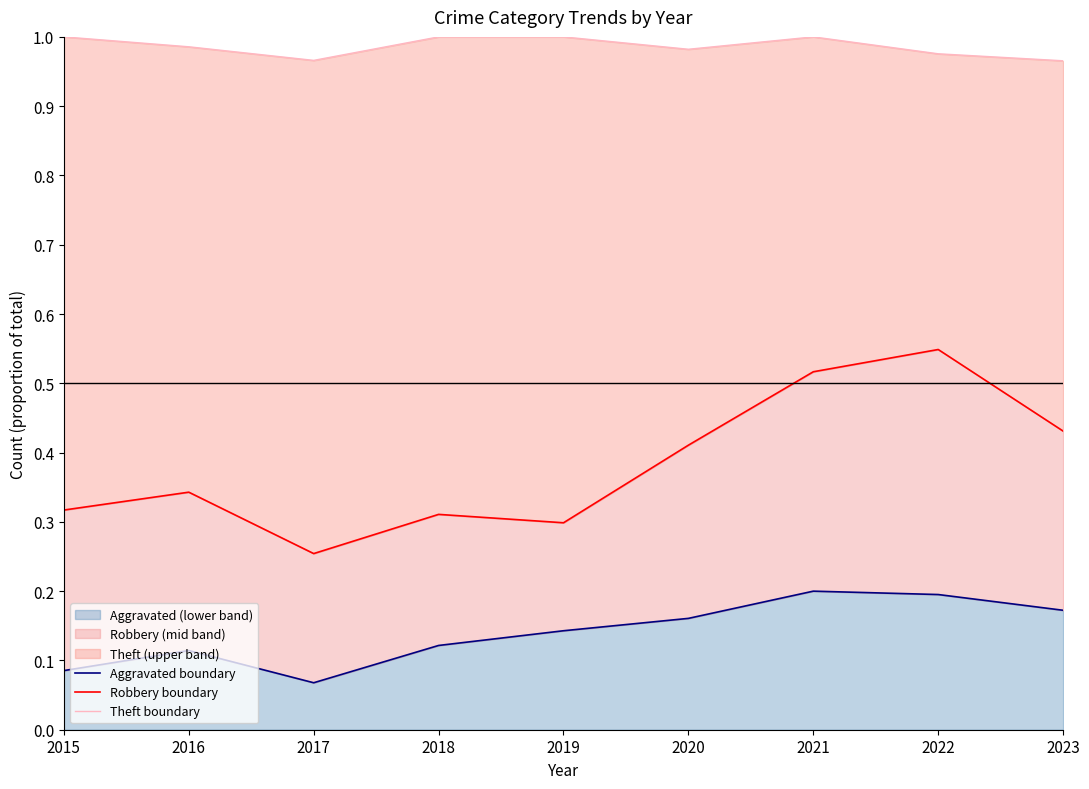

Which series has the largest range (max minus min)?

Robbery boundary